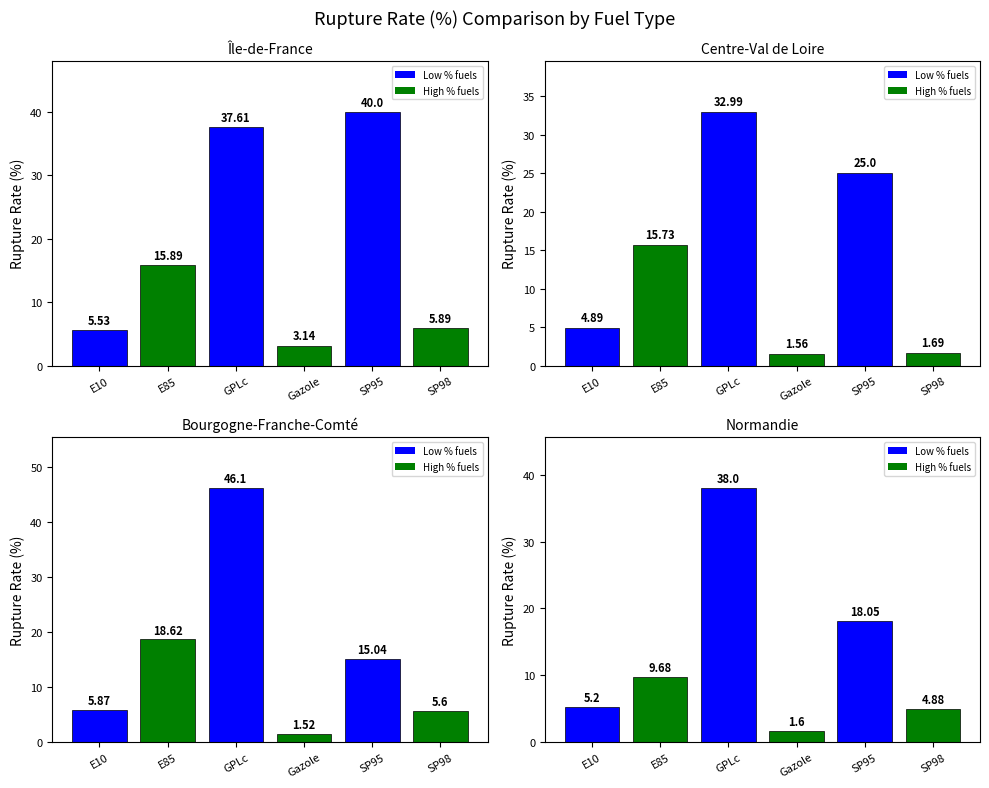

What is the total value across all series at GPLc?

154.7